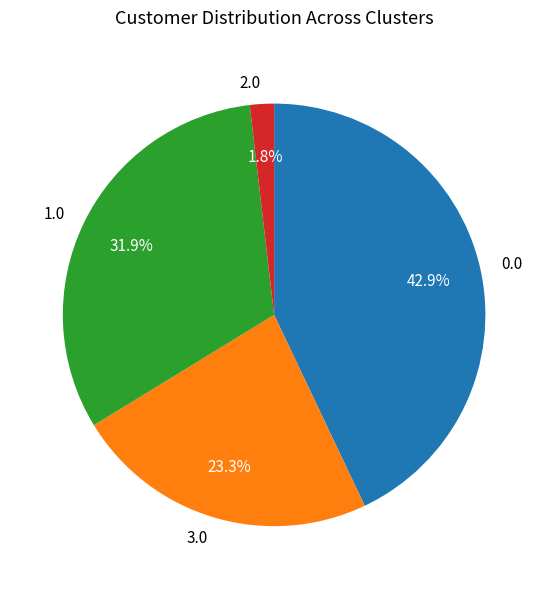

To the nearest percent, what portion does 2.0 represent?

2%